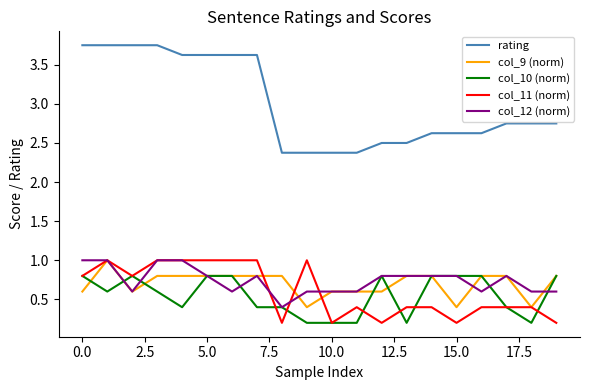

How many lines are shown in the chart?

5